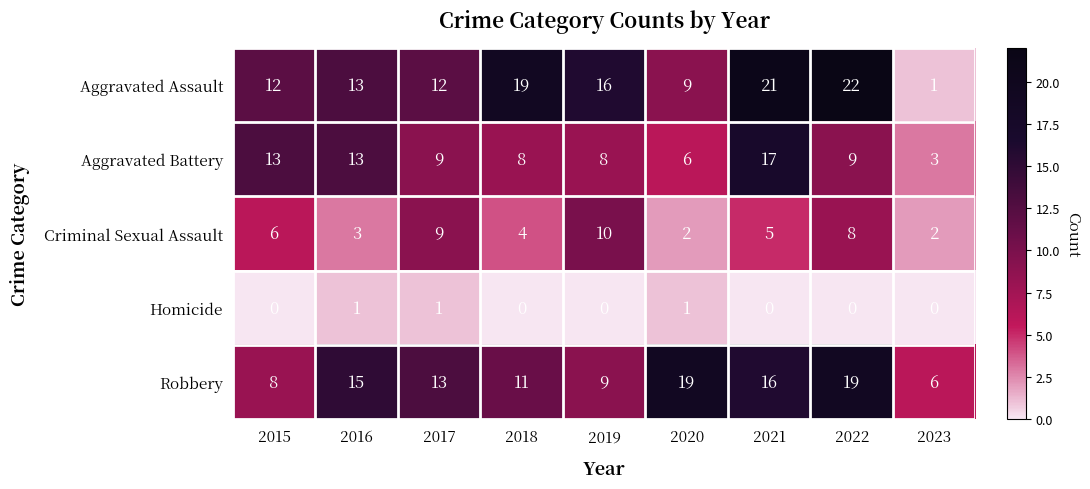

True or false: Aggravated Assault has a value of 12 at 2017.

True